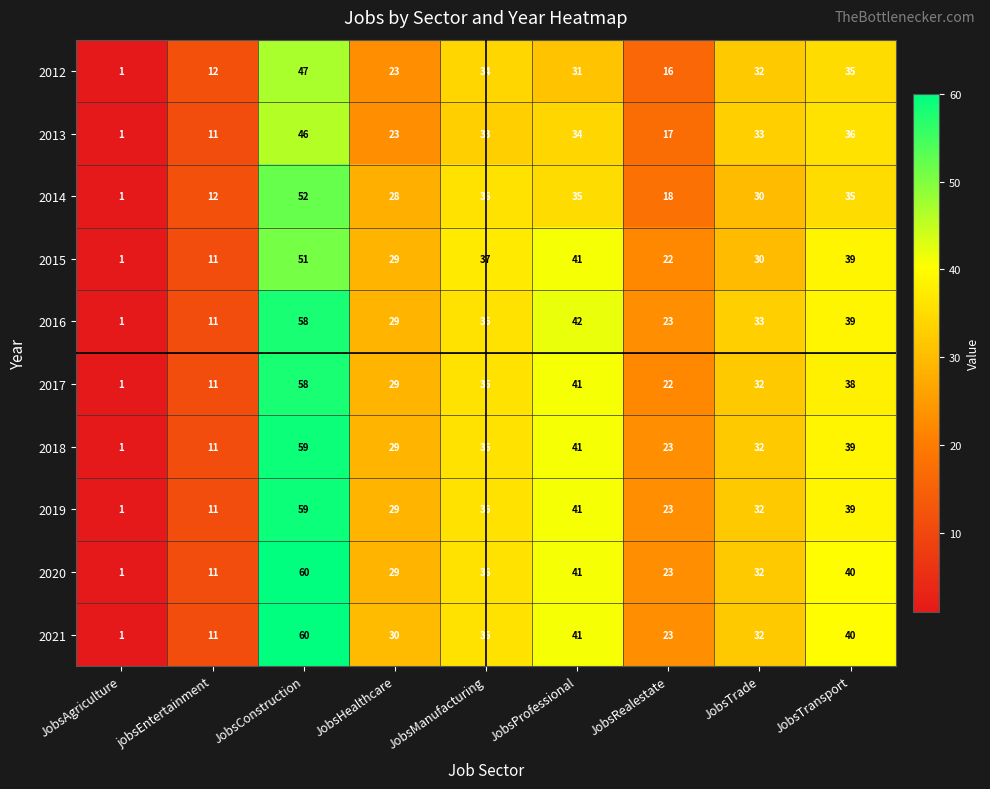

The 2019 series shows 12 at JobsTrade. True or false?

False